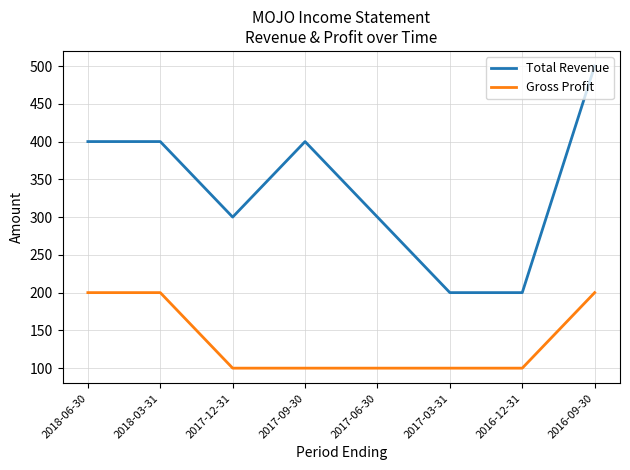

True or false: Gross Profit and Total Revenue intersect in this chart.

False